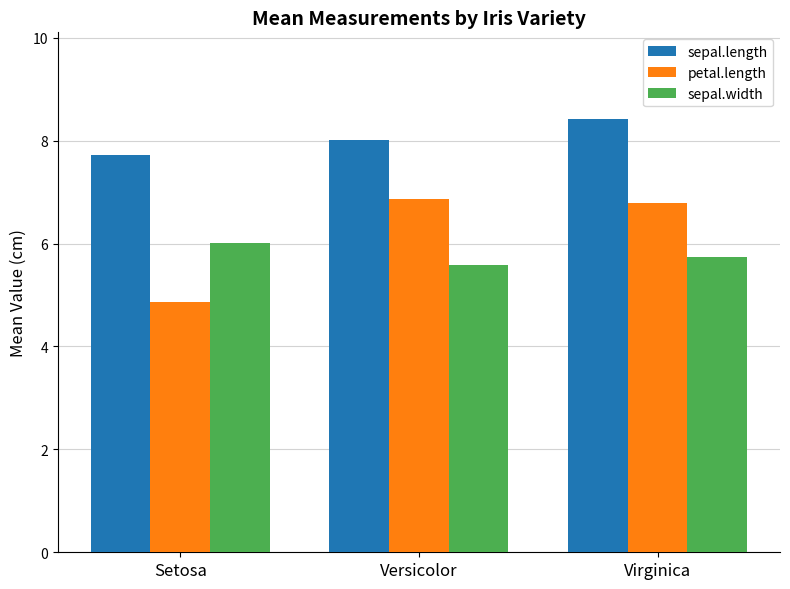

Does the chart contain any negative values?

No